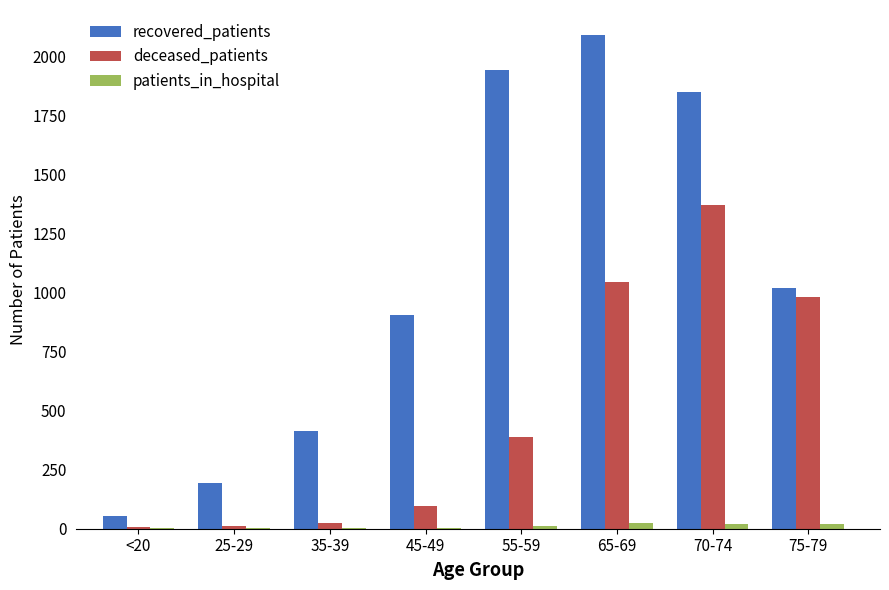

Is the value of patients_in_hospital at 25-29 greater than the value of deceased_patients at 55-59?

No